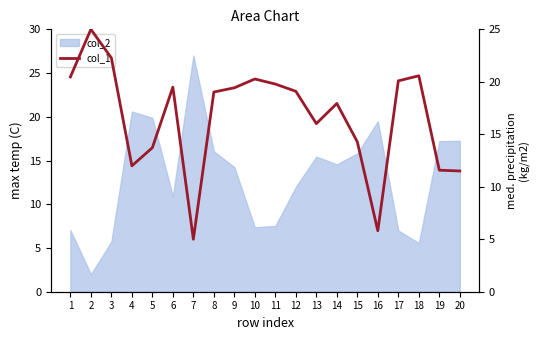

List the labels in order of value, largest first.

2, 3, 18, 1, 10, 17, 11, 6, 9, 12, 8, 14, 13, 15, 5, 4, 19, 20, 16, 7